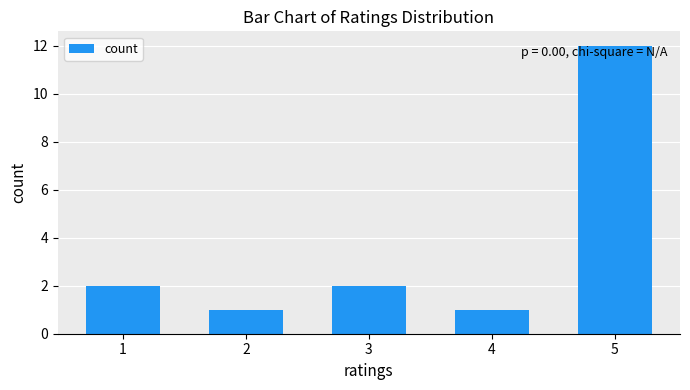

What is the value of the 3rd bar from the left?

2